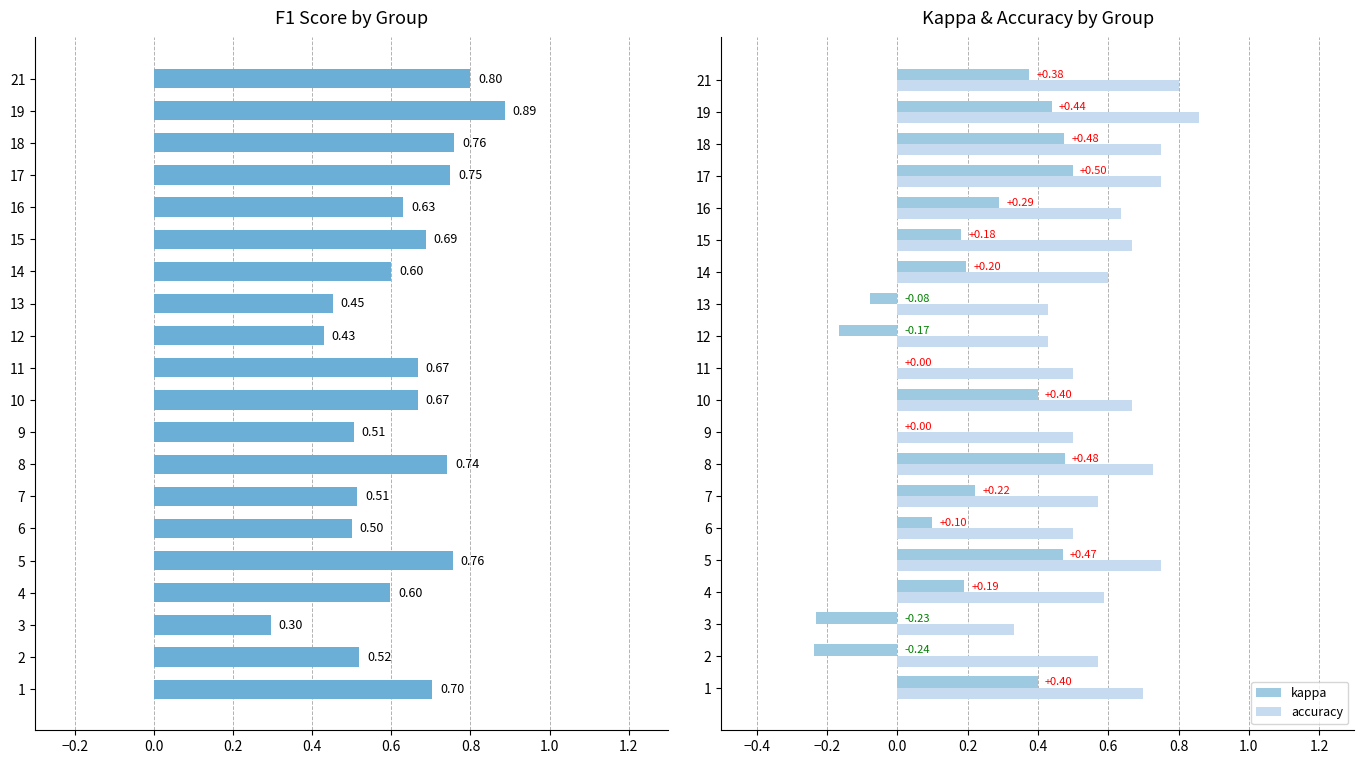

Is the value of accuracy at 15 greater than the value of kappa at 6?

Yes